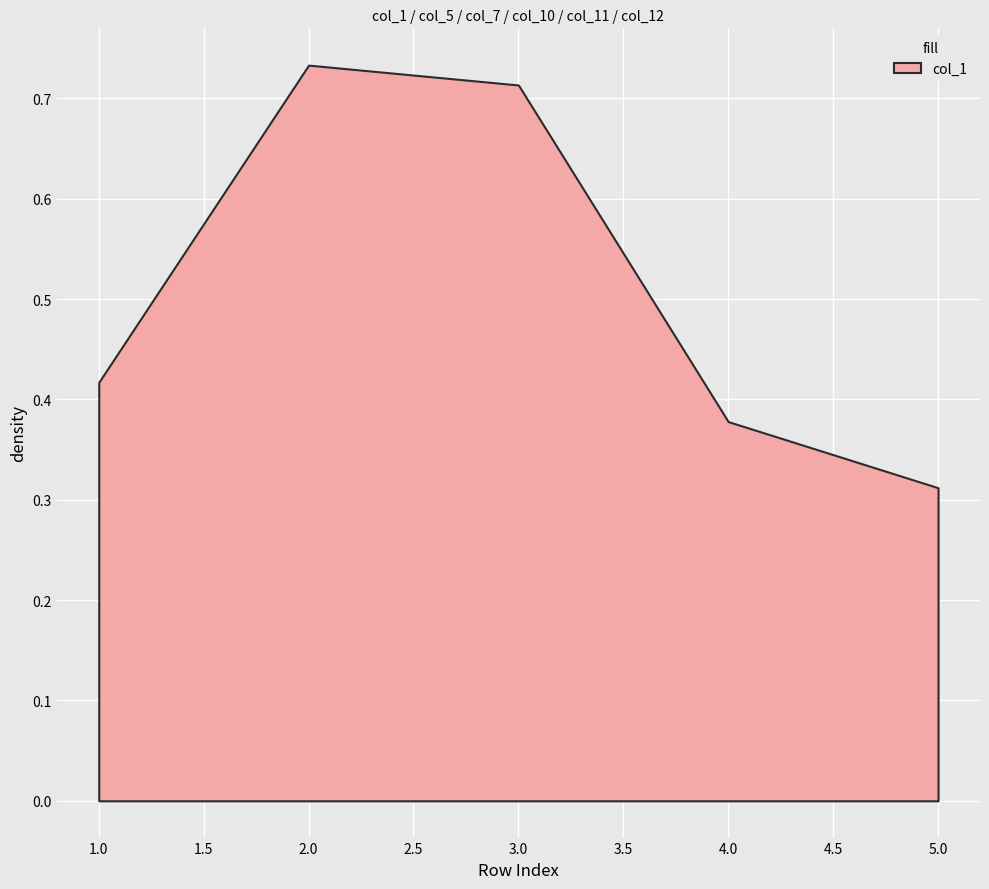

Does the chart display data point markers on the line(s)?

No